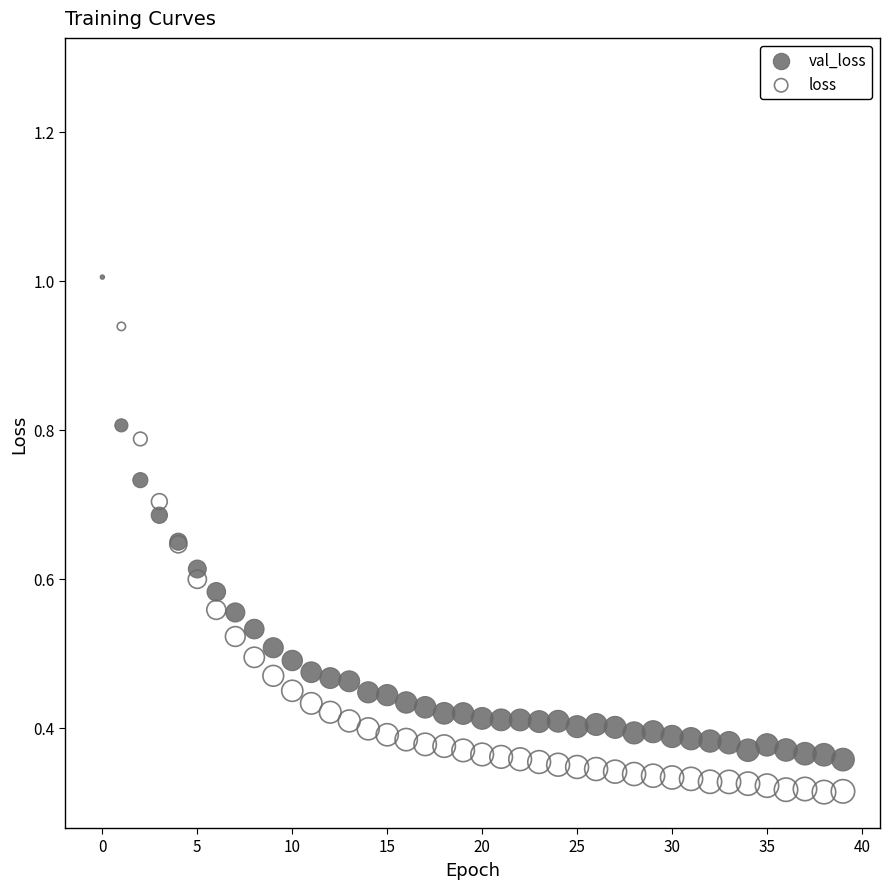

Which series contains the highest Y value?

loss